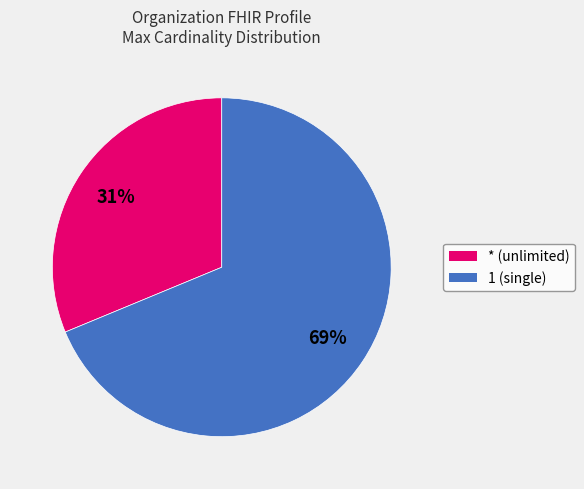

To the nearest percent, what portion does * represent?

31%